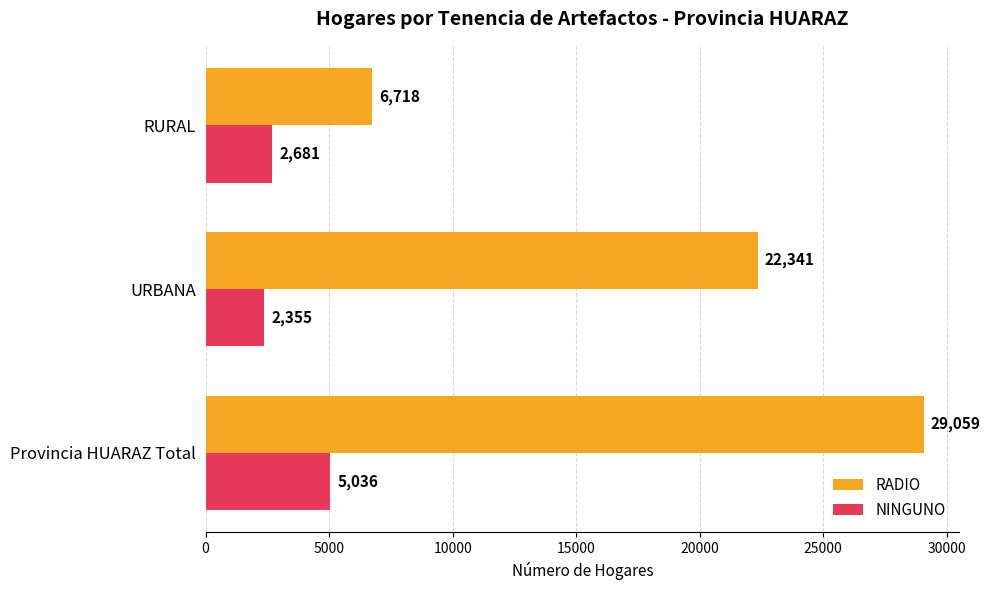

The value of NINGUNO at URBANA is 1325. True or false?

False